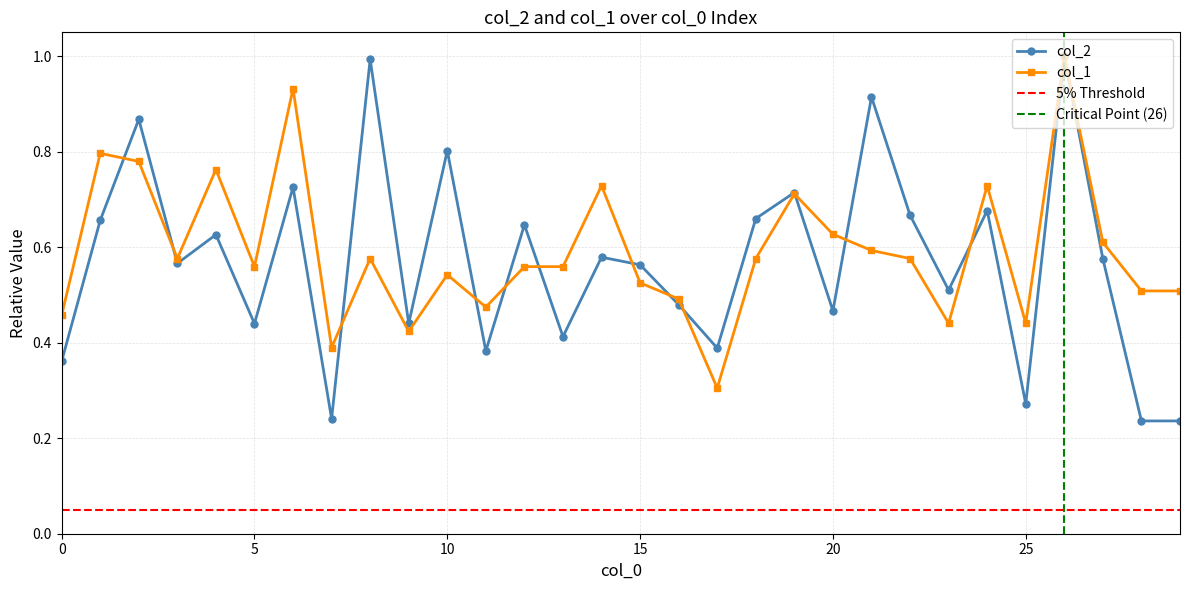

True or false: col_2 and col_1 cross at least once.

True